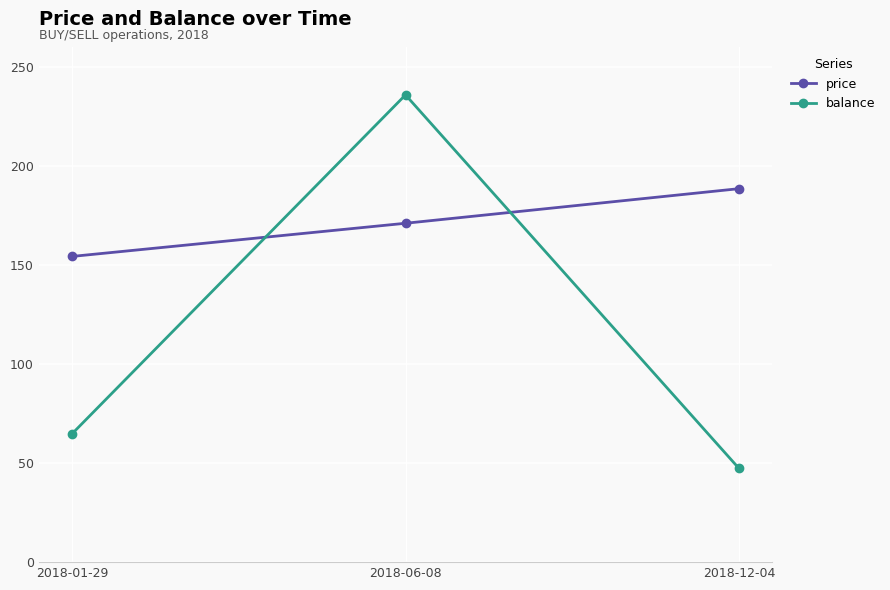

Reading right to left, transcribe all the data shown in this chart.

price: 2018-12-04=188.6	2018-06-08=171.1	2018-01-29=154.4
balance: 2018-12-04=47.4	2018-06-08=235.9	2018-01-29=64.8